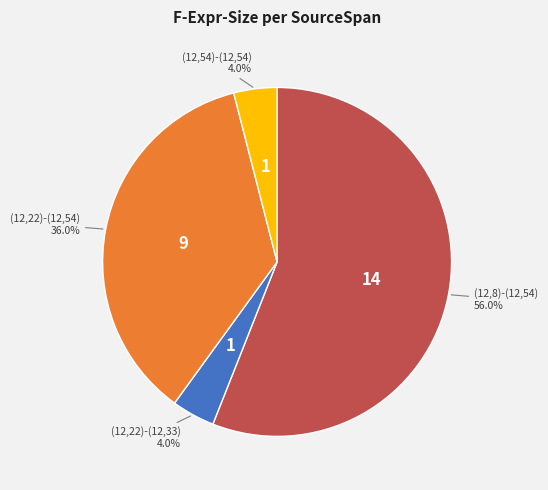

Is there a majority slice in this chart?

Yes